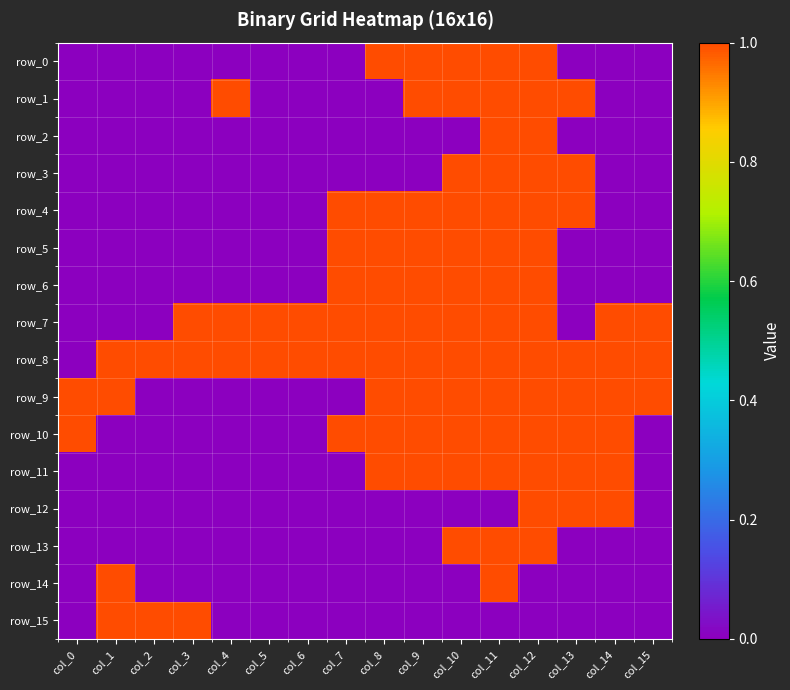

List the series in order of their peak value, lowest first.

row_0, row_1, row_2, row_3, row_4, row_5, row_6, row_7, row_8, row_9, row_10, row_11, row_12, row_13, row_14, row_15